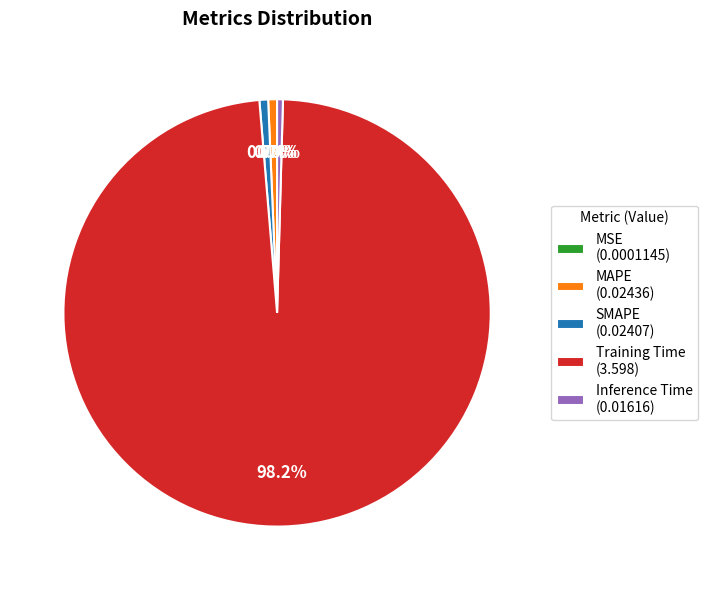

Is the sum of MAPE and Training Time greater than half?

Yes